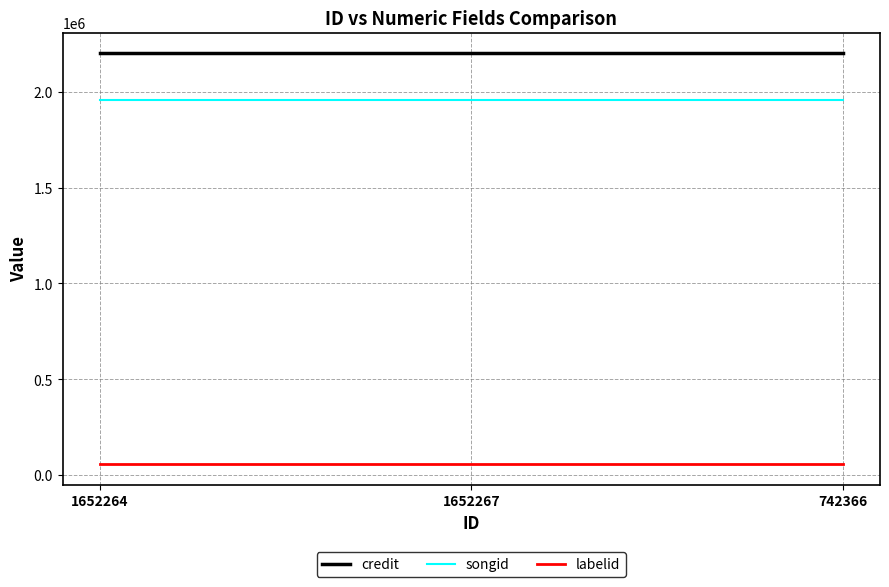

Reading left to right, what are all the values shown in this chart?

credit: 1652264=2203389	1652267=2203389	742366=2203389
songid: 1652264=1960476	1652267=1960476	742366=1960476
labelid: 1652264=57322	1652267=57322	742366=57322